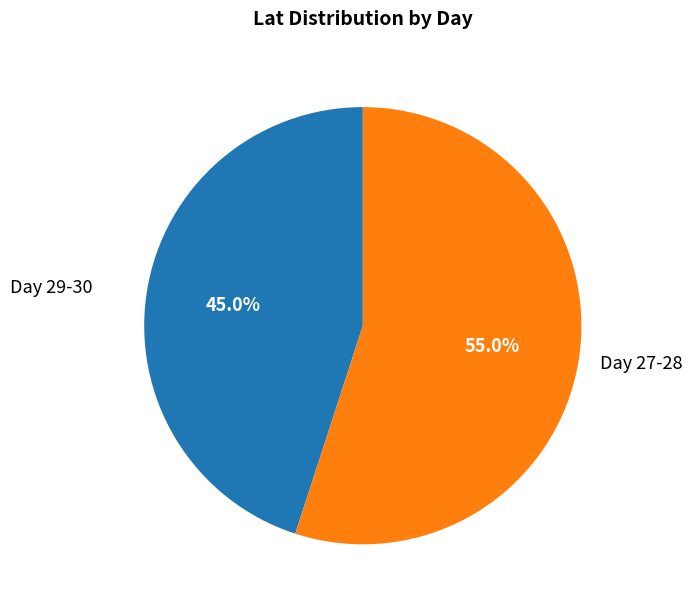

What is the ratio of the value at Day 27-28 to the value at Day 29-30?

1.2